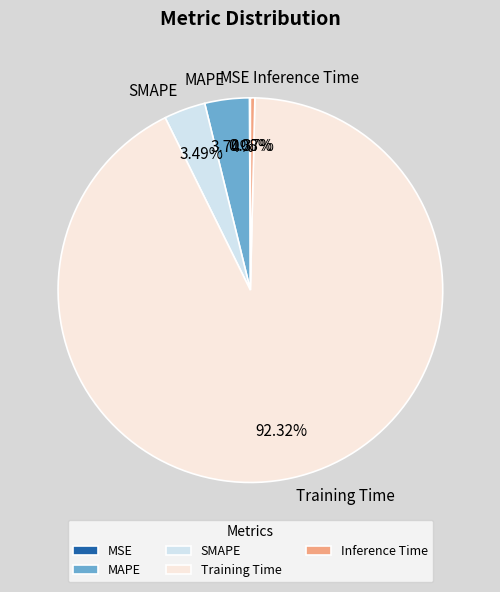

Does any single category account for the majority?

Yes